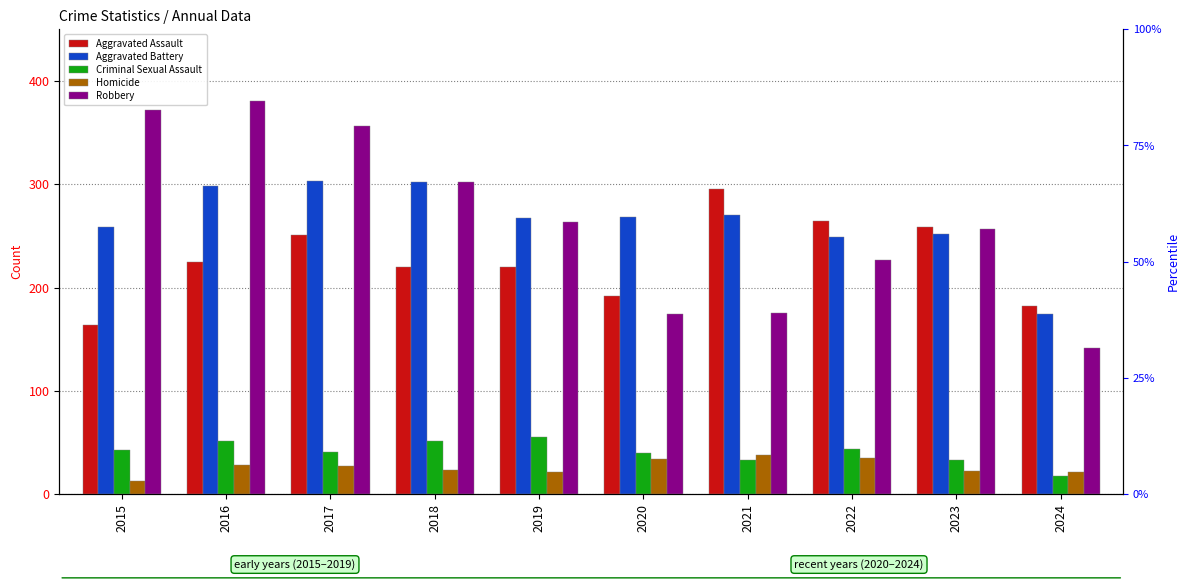

Rank the categories by Homicide value from highest to lowest.

2021, 2022, 2020, 2016, 2017, 2018, 2023, 2019, 2024, 2015